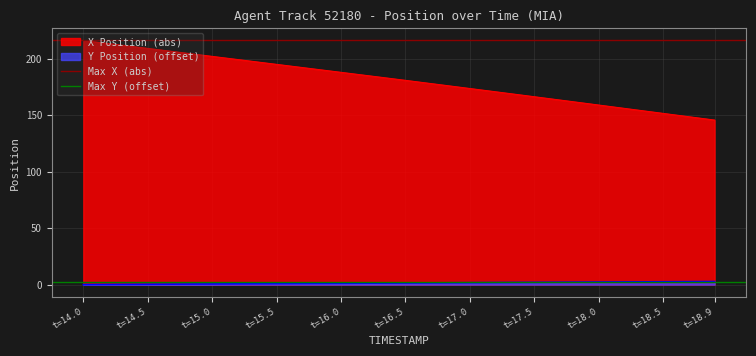

Is it true that X Position (abs) equals 145.8 at t=18.9?

True